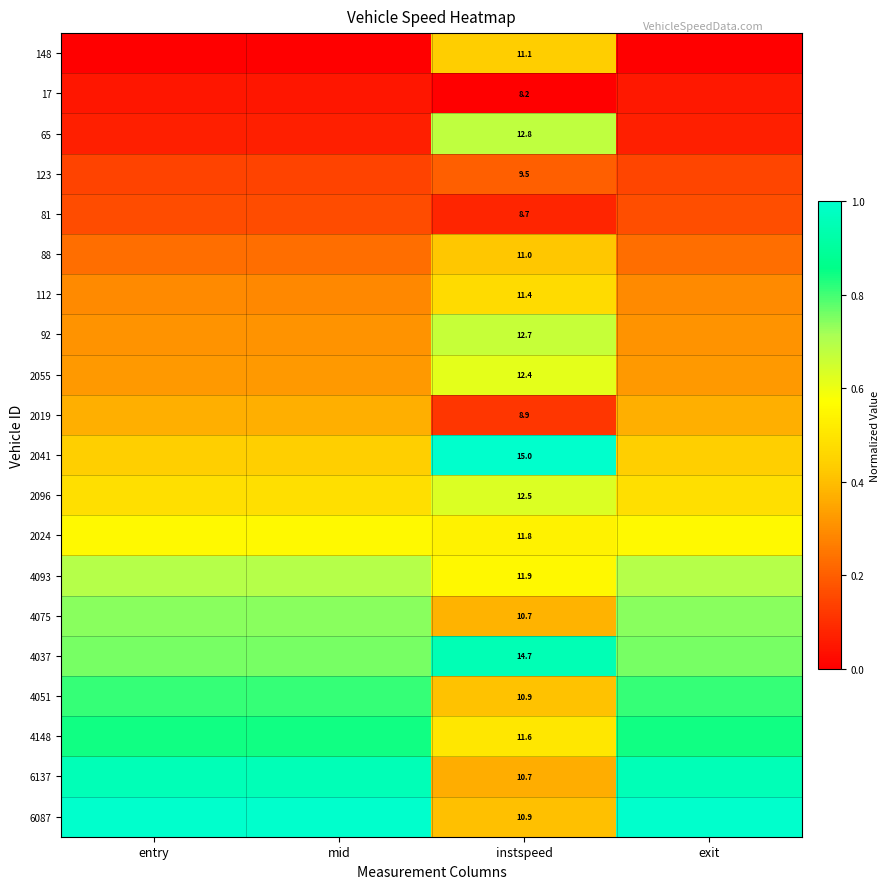

The value of 2055 at exit is 0.2. True or false?

False